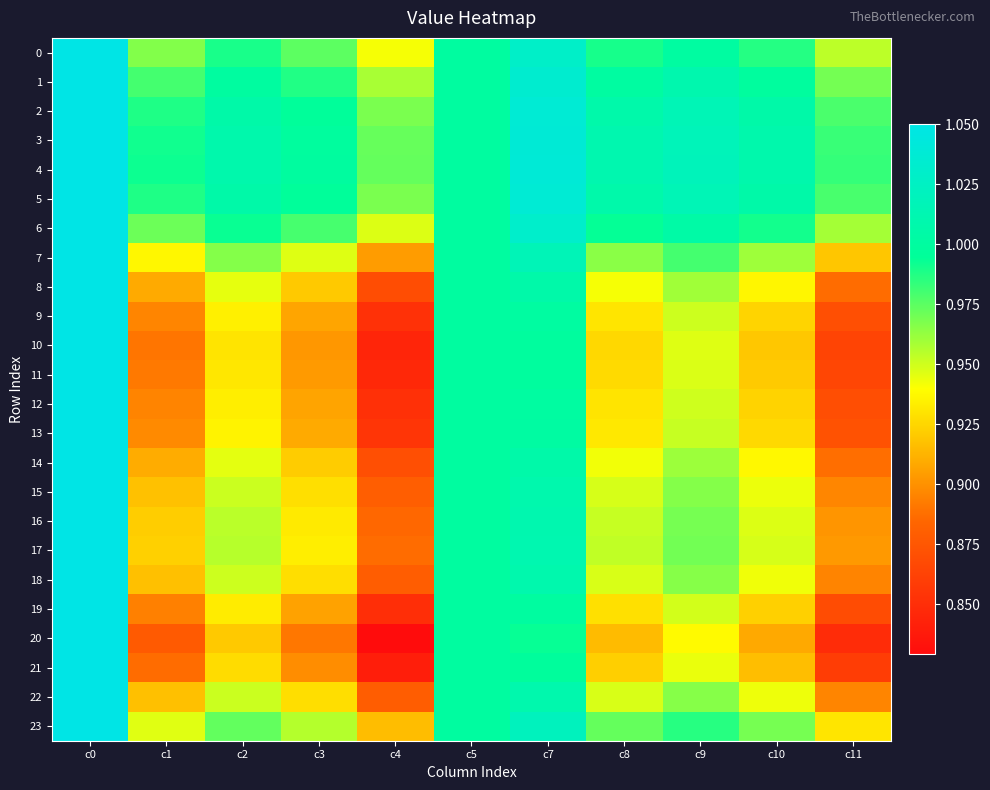

What is the total value across all series at c8?

23.0